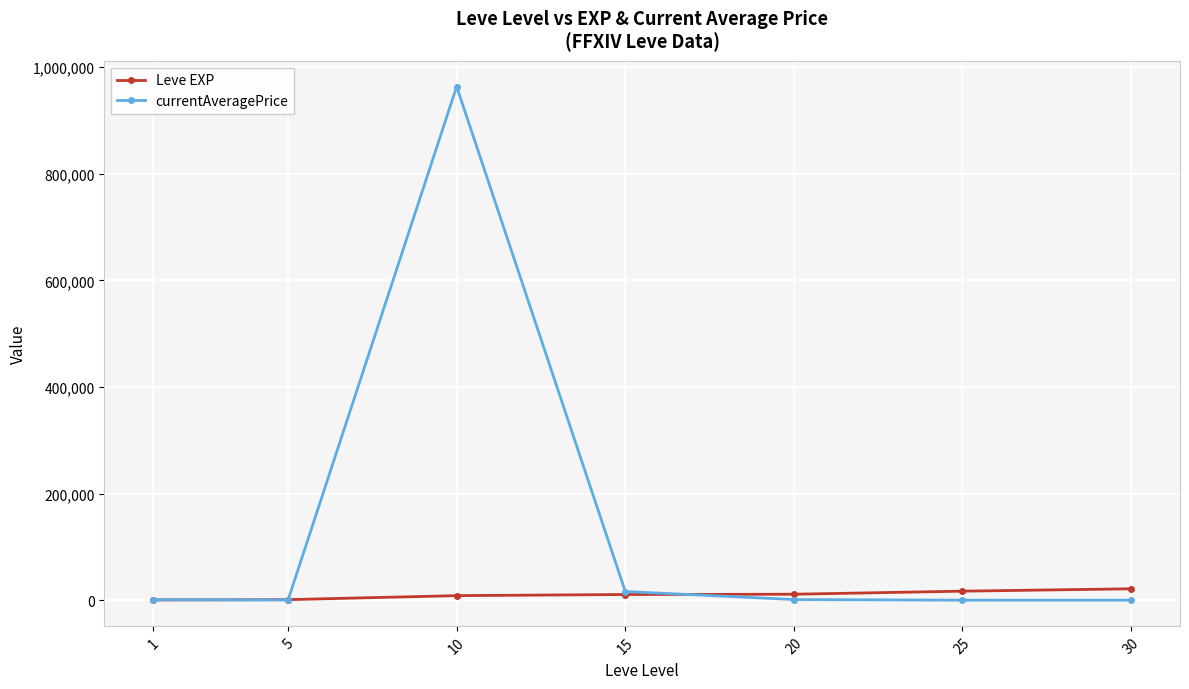

Rank the series by their maximum value, from lowest to highest.

Leve EXP, currentAveragePrice